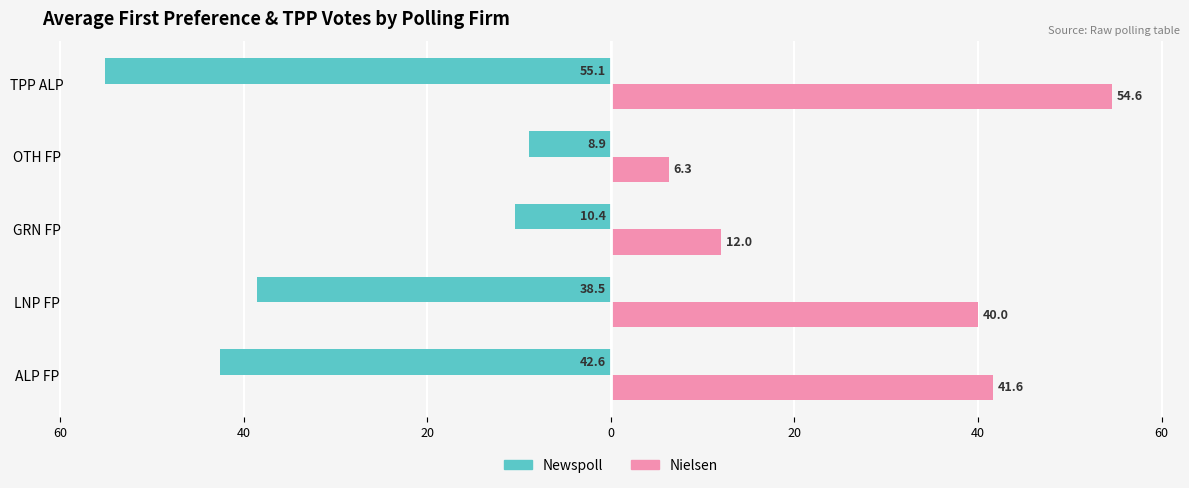

What are all the series names shown in the legend?

Newspoll, Nielsen